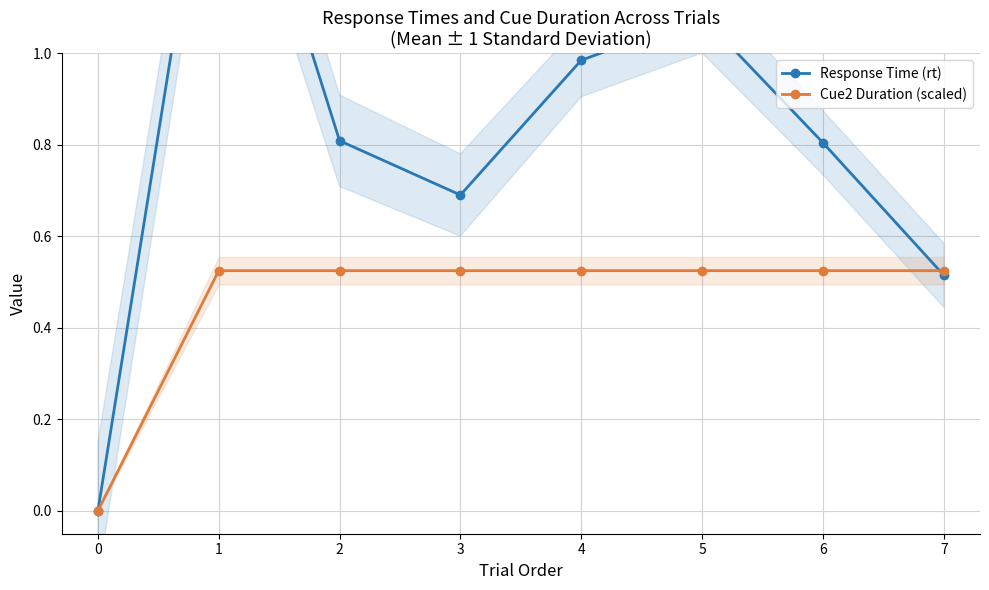

True or false: Cue2 Duration (scaled) has a value of 0.7 at 6.

False